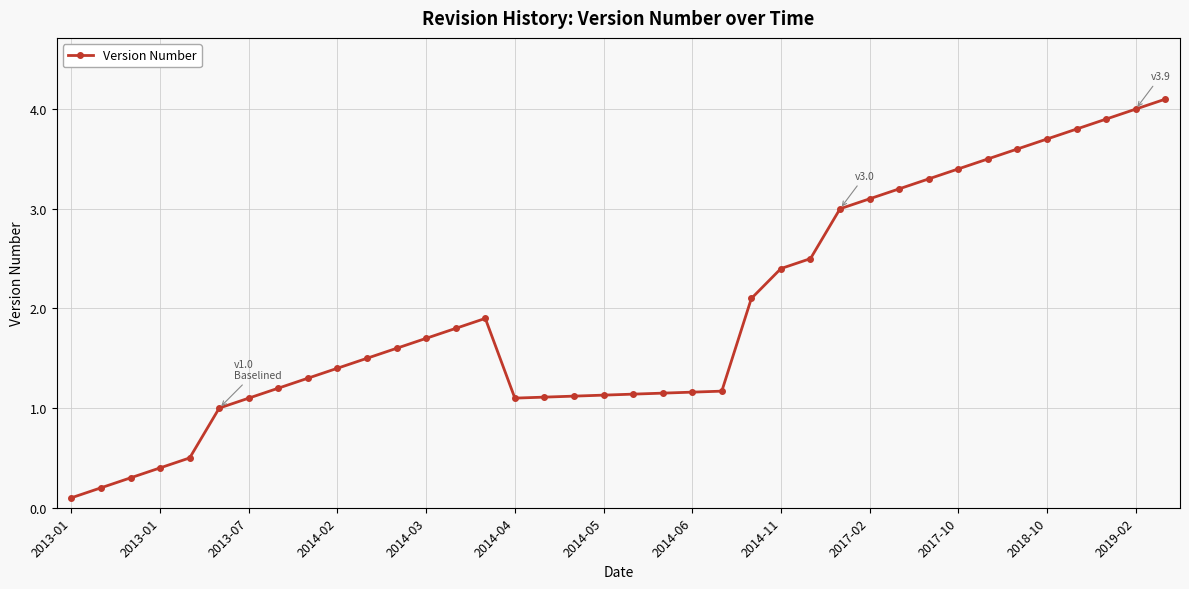

What is the average value?

2.0